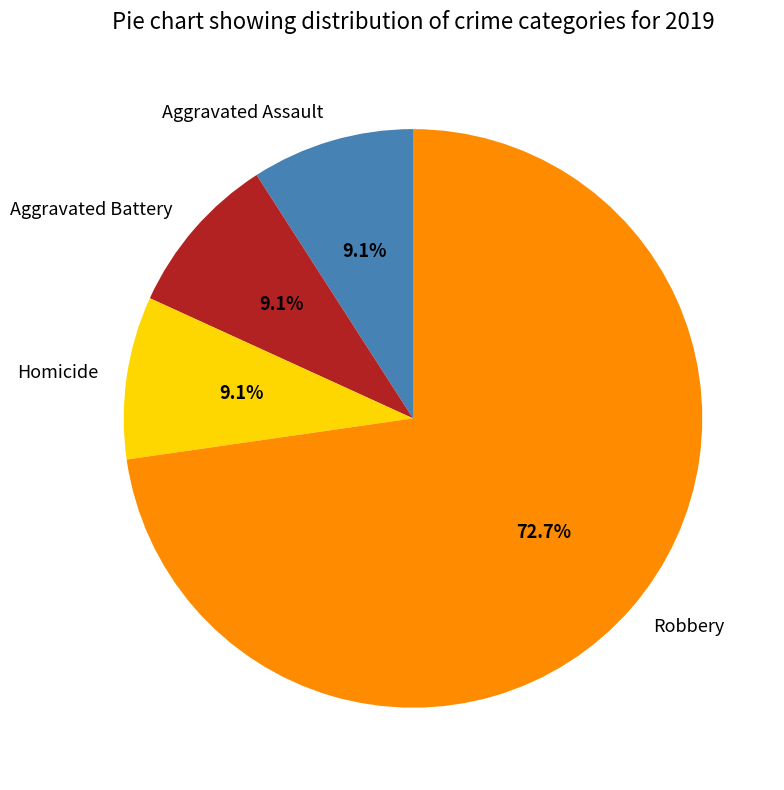

To the nearest percent, what is the difference between the Robbery and Homicide slice percentages?

64%